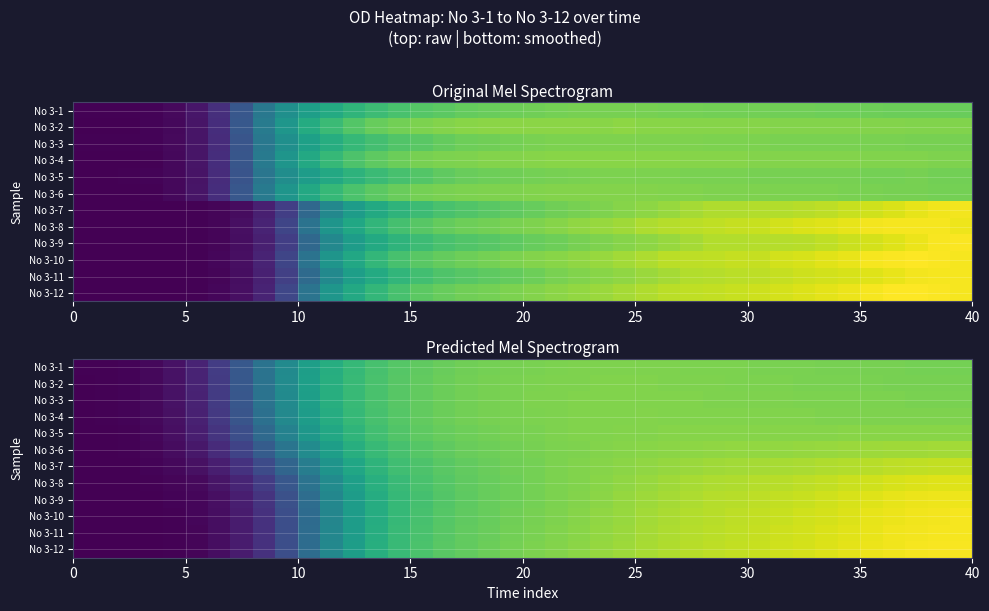

Rank the series by their maximum value, from highest to lowest.

No 3-12, No 3-11, No 3-10, No 3-9, No 3-8, No 3-7, No 3-6, No 3-5, No 3-4, No 3-3, No 3-2, No 3-1